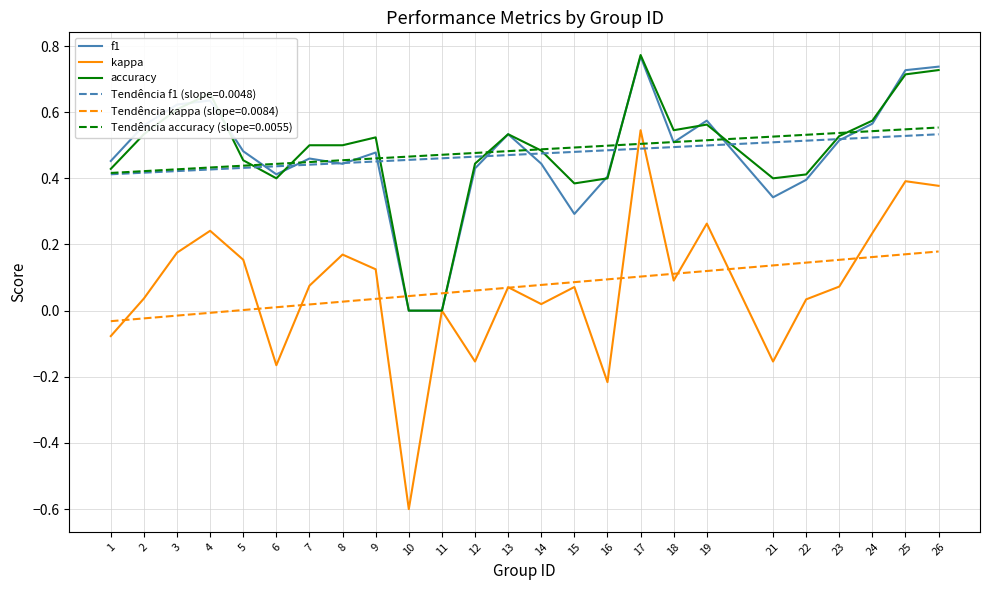

Which series changed the most between 8 and 17?

kappa